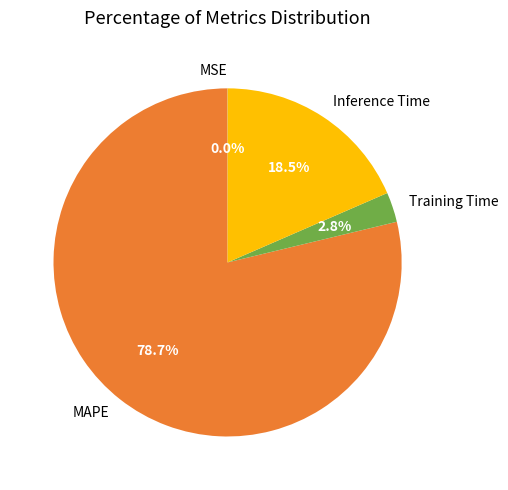

Does Training Time represent more than half of the total?

No